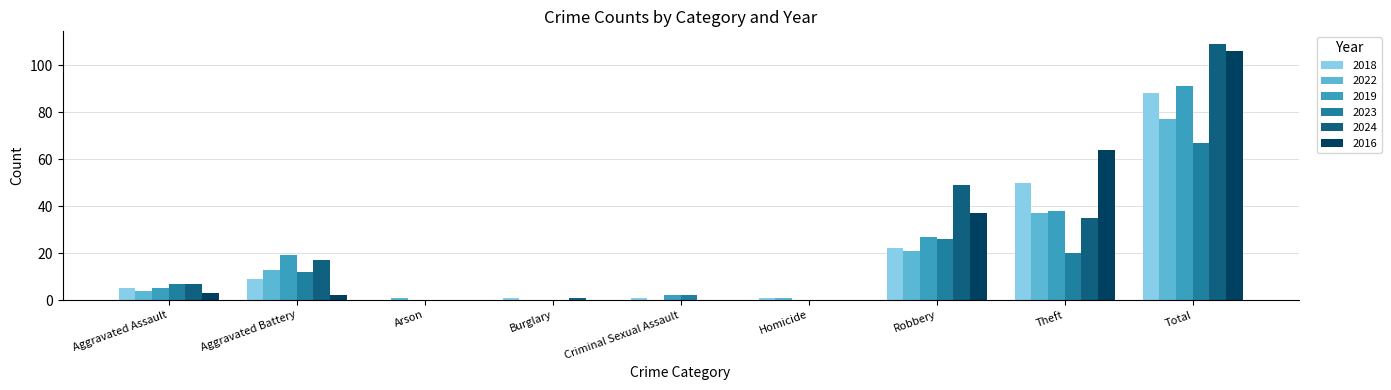

Where is 2024 nearest to the value 54?

Robbery